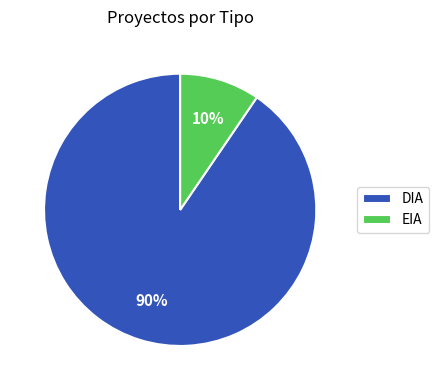

Which has a higher value, EIA or DIA?

DIA